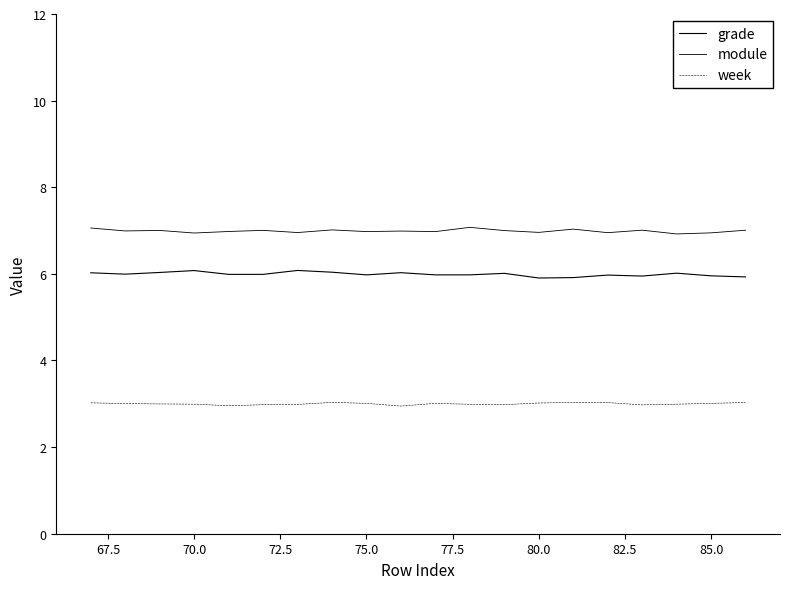

Is this an area chart (filled region under the line)?

No